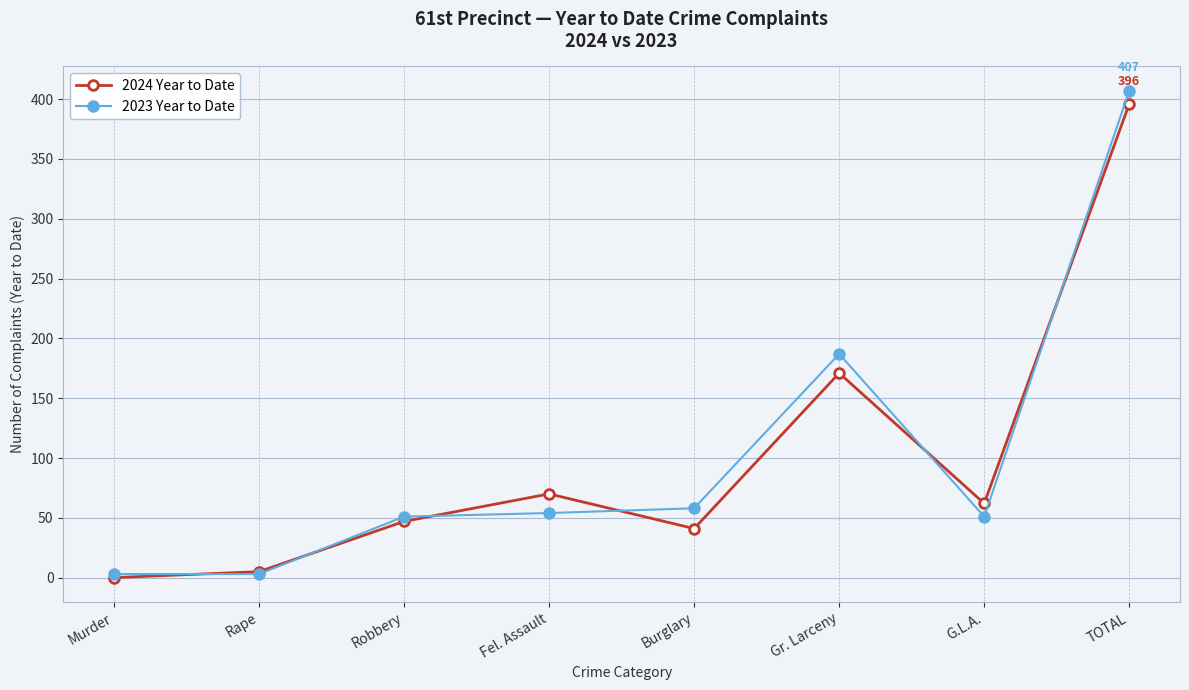

What is the difference between the 2024 Year to Date values at G.L.A. and Fel. Assault?

8